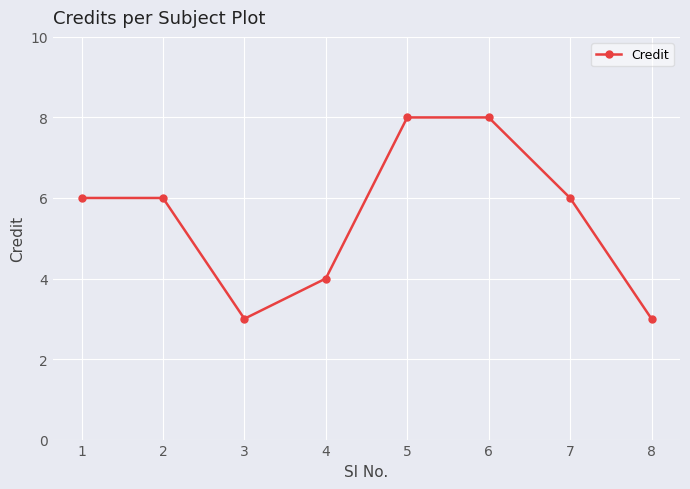

What is the minimum value shown in the chart?

3